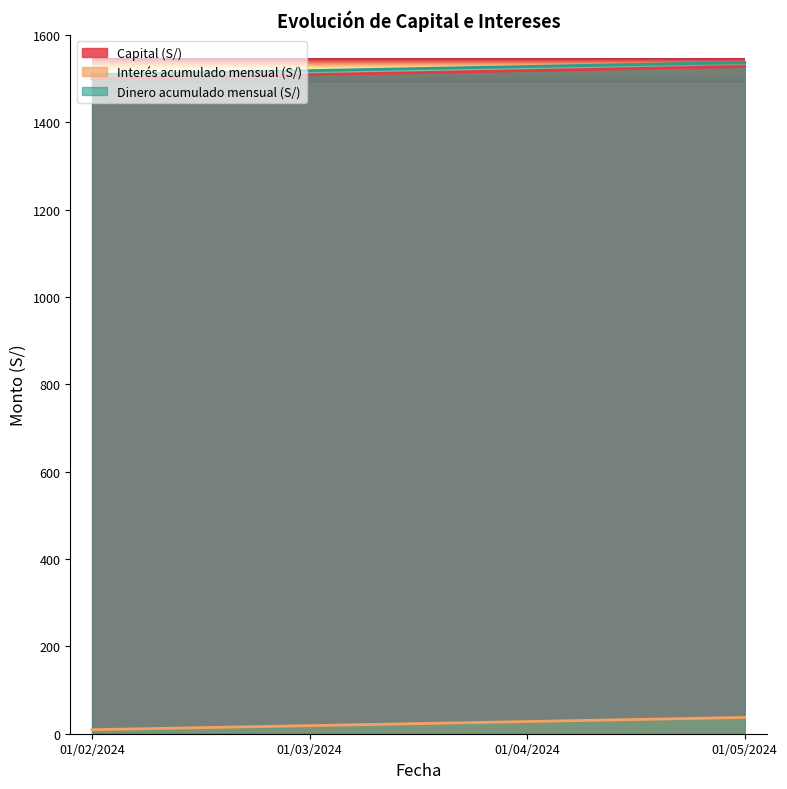

What are all the series names shown in the legend?

Capital (S/), Interés acumulado mensual (S/), Dinero acumulado mensual (S/)